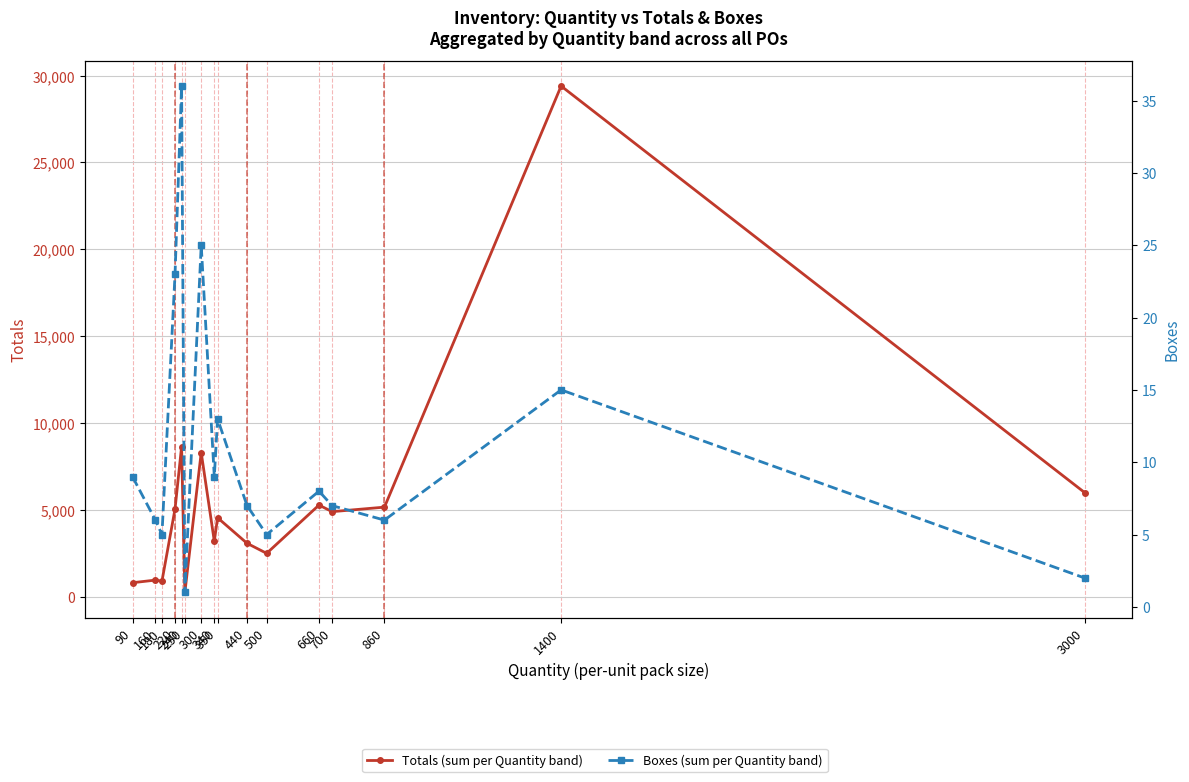

Count the number of categories in the chart.

16